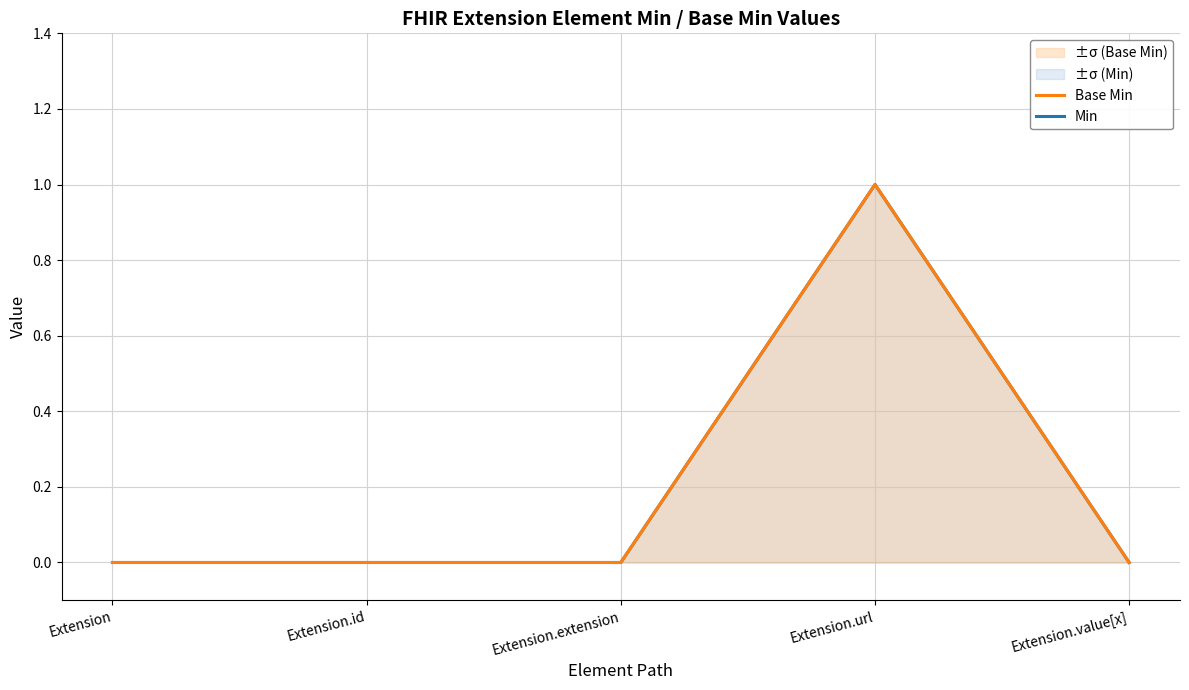

Reading left to right, what are all the values shown in this chart?

Min: 0	0	0	1	0
Base Min: 0	0	0	1	0